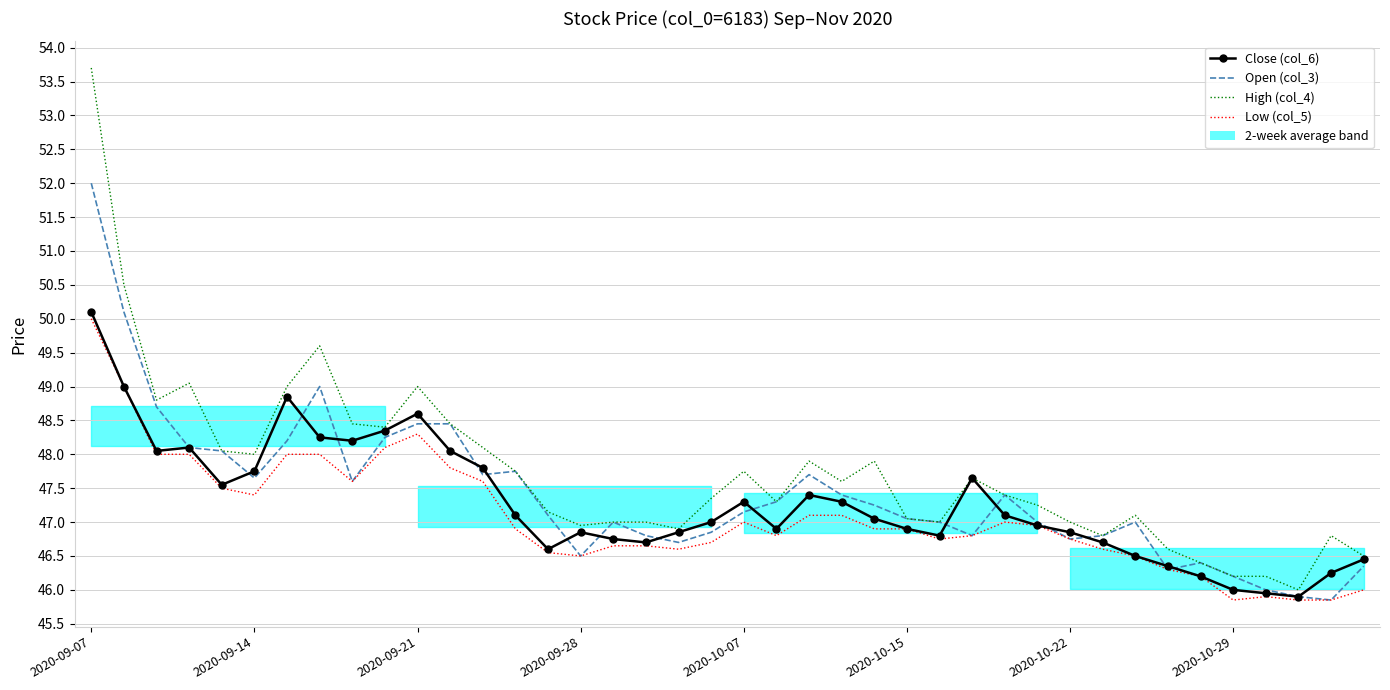

Is it true that High (col_4) equals 47.0 at 26?

True